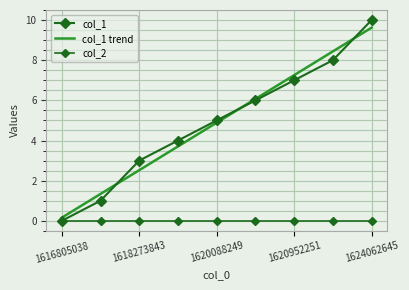

Which category has the lowest value in the col_1 trend series?

1616805038